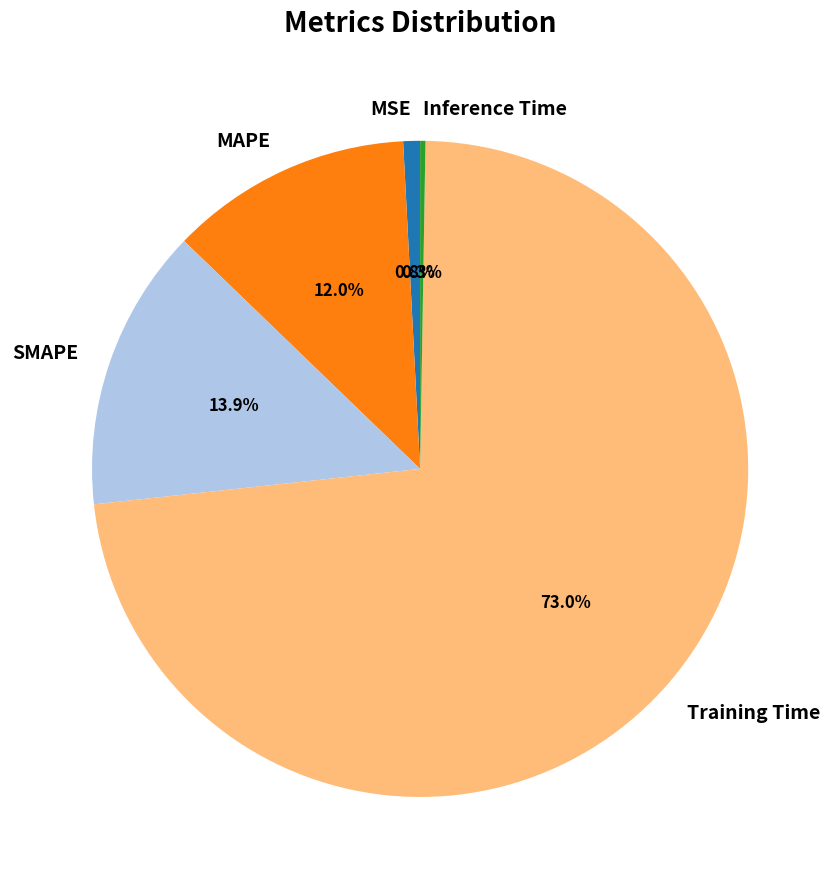

To the nearest percent, what portion does MSE represent?

1%